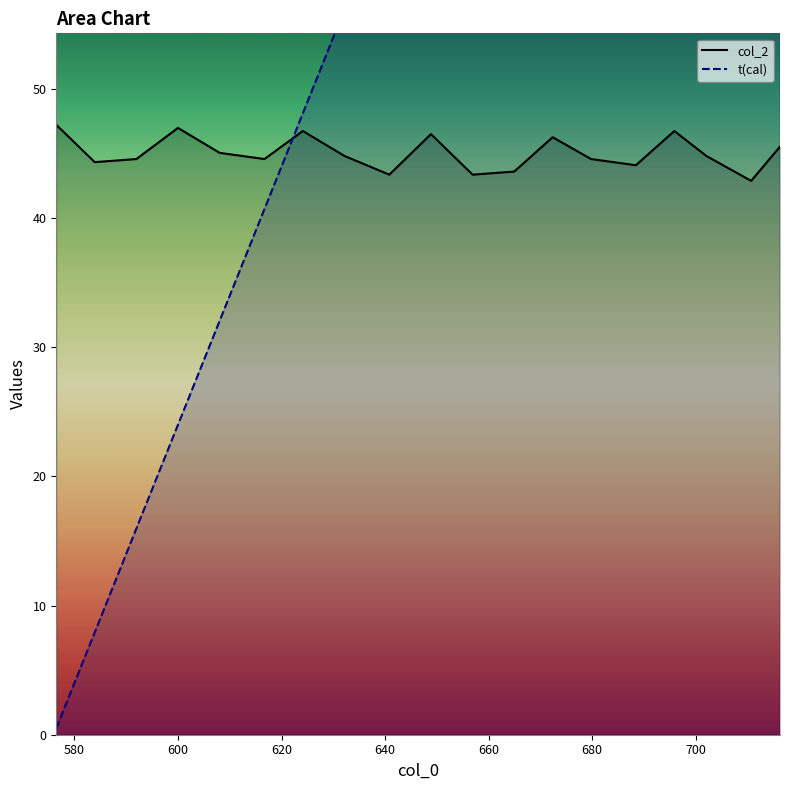

Which category has the lowest value in the col_2 series?

710.72